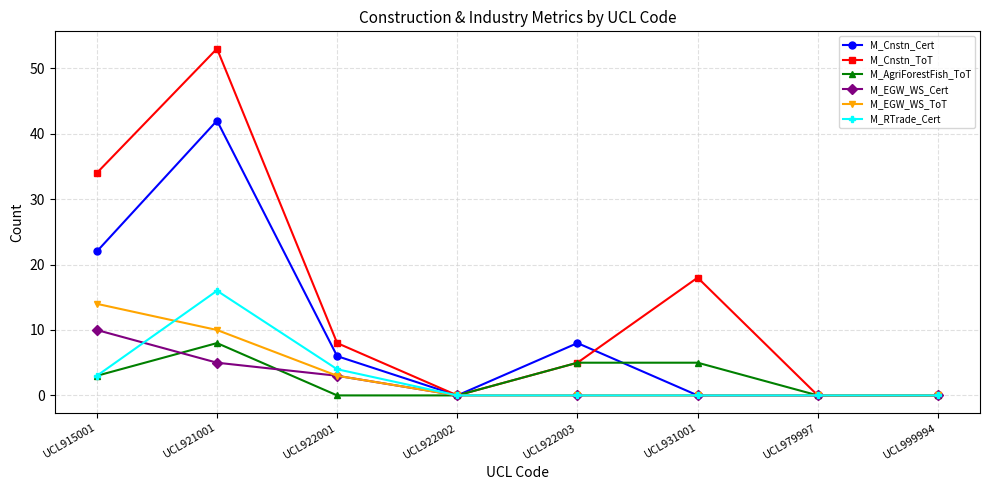

How many categories are shown in the chart?

8